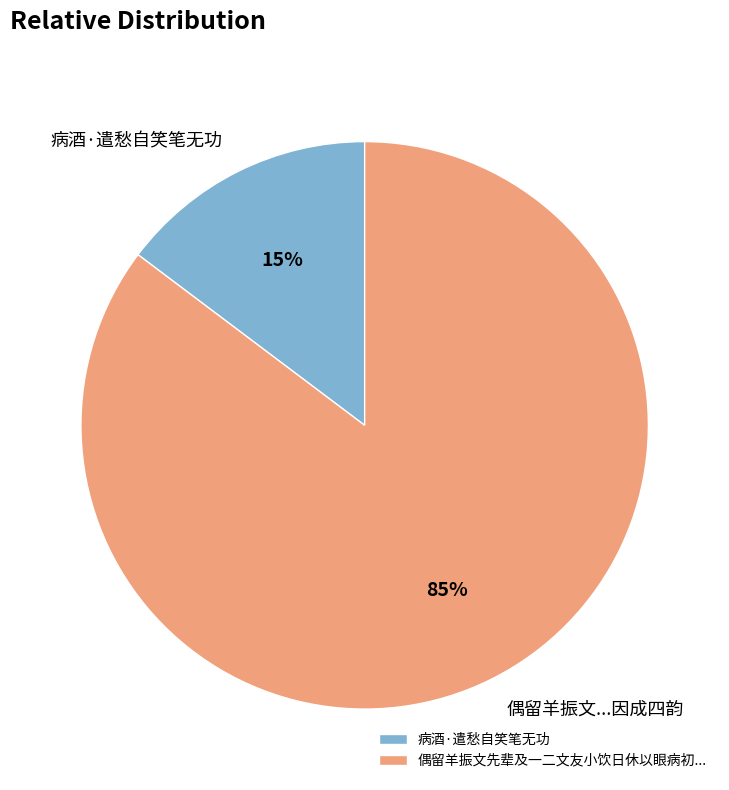

Which category has the biggest portion of the pie?

偶留羊振文先辈及一二文友小饮日休以眼病初...